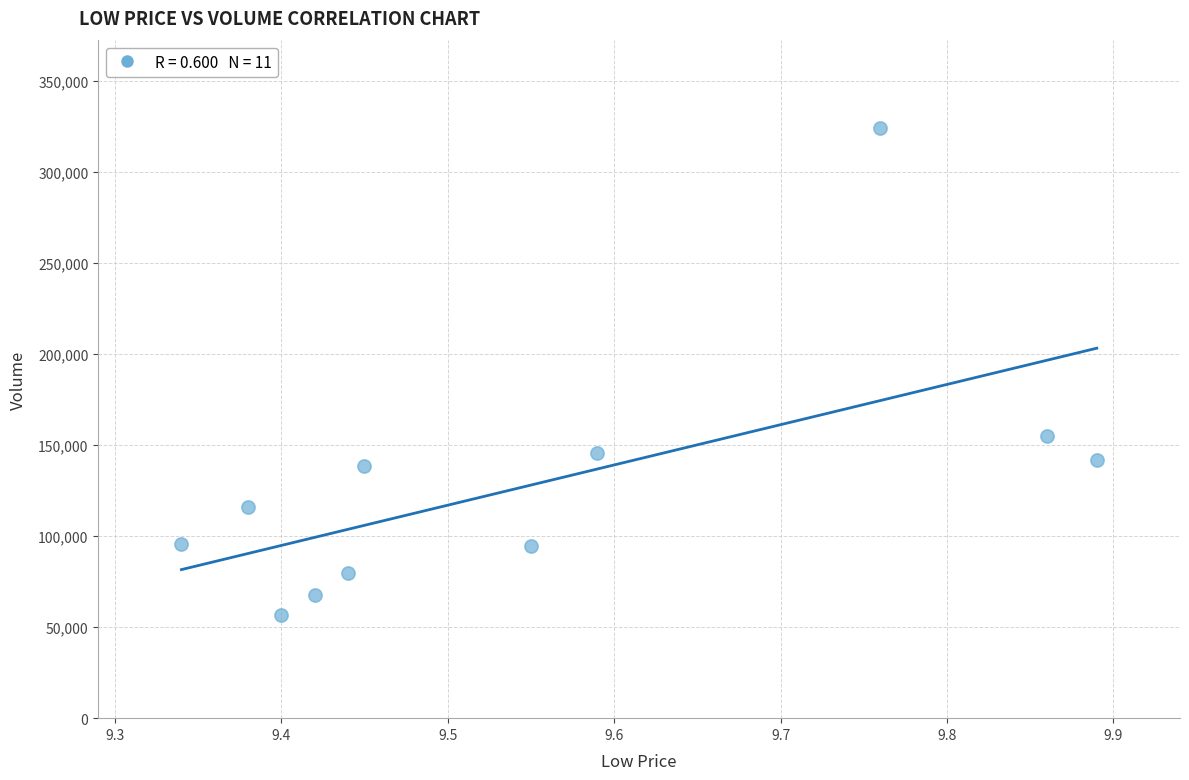

What Y value in the scatter plot is closest to 190142?

155116.1